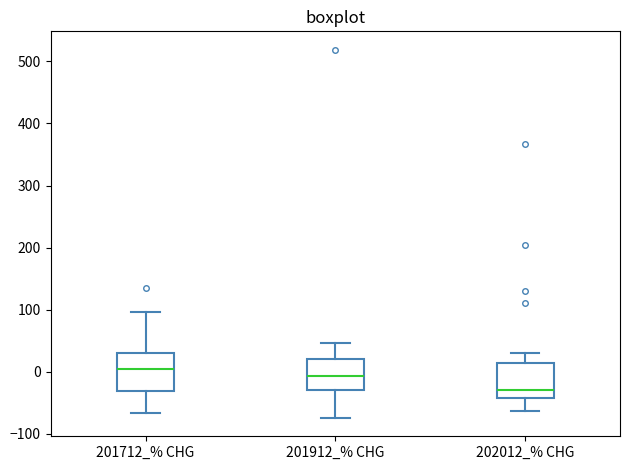

Which box's median line is the highest?

201712_% CHG